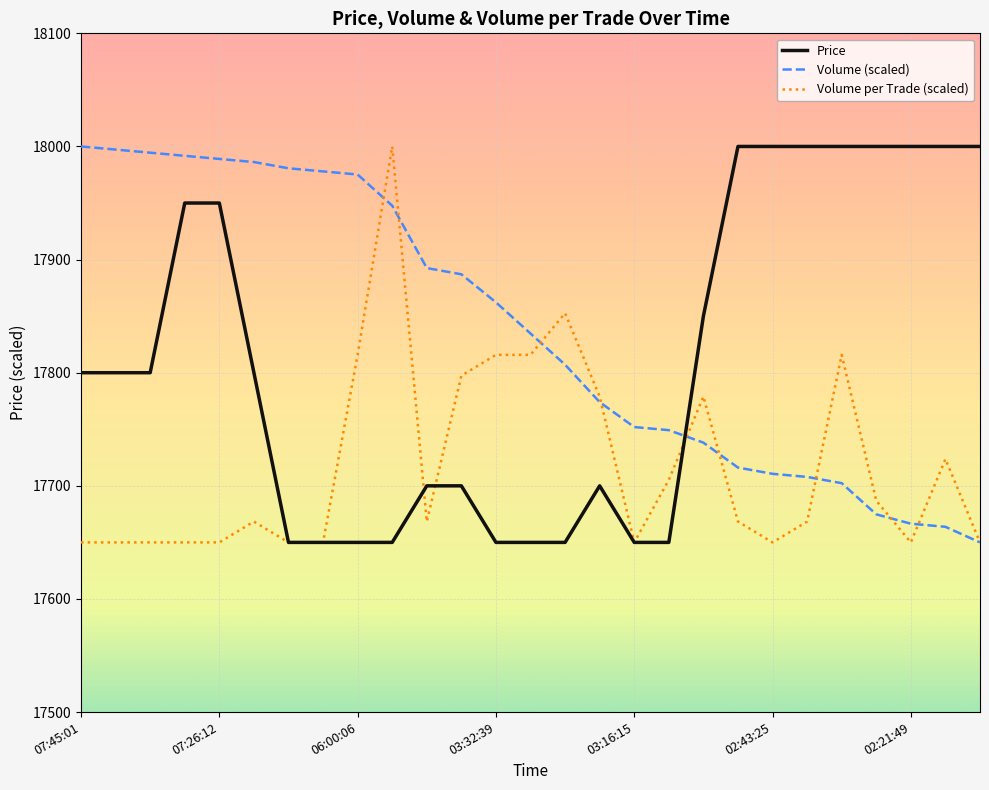

Rank the series by their average value, from highest to lowest.

Volume (scaled), Price, Volume per Trade (scaled)